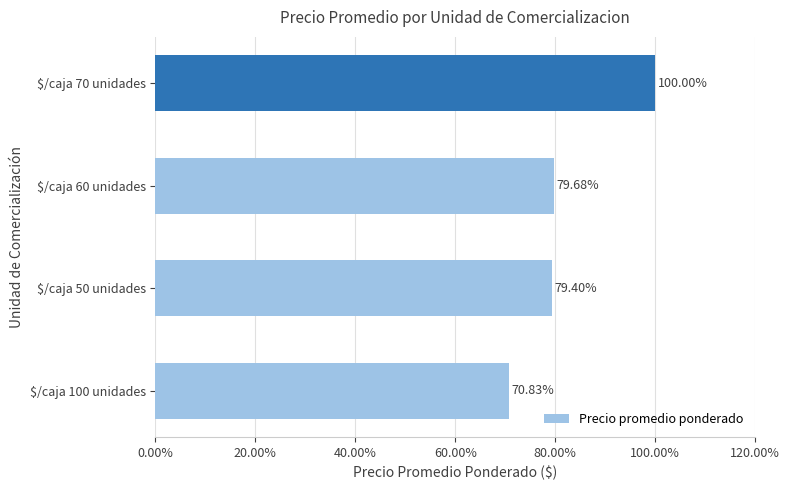

What is the average value?

82.5